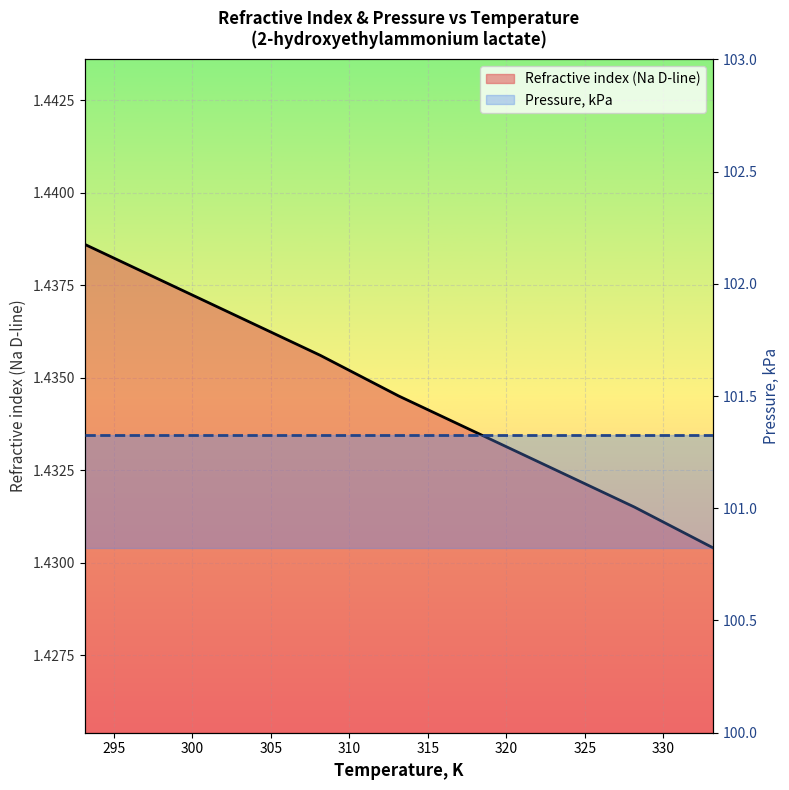

Reading left to right, what are all the values shown in this chart?

293.15=1.4	298.15=1.4	303.15=1.4	308.15=1.4	313.15=1.4	318.15=1.4	323.15=1.4	328.15=1.4	333.15=1.4